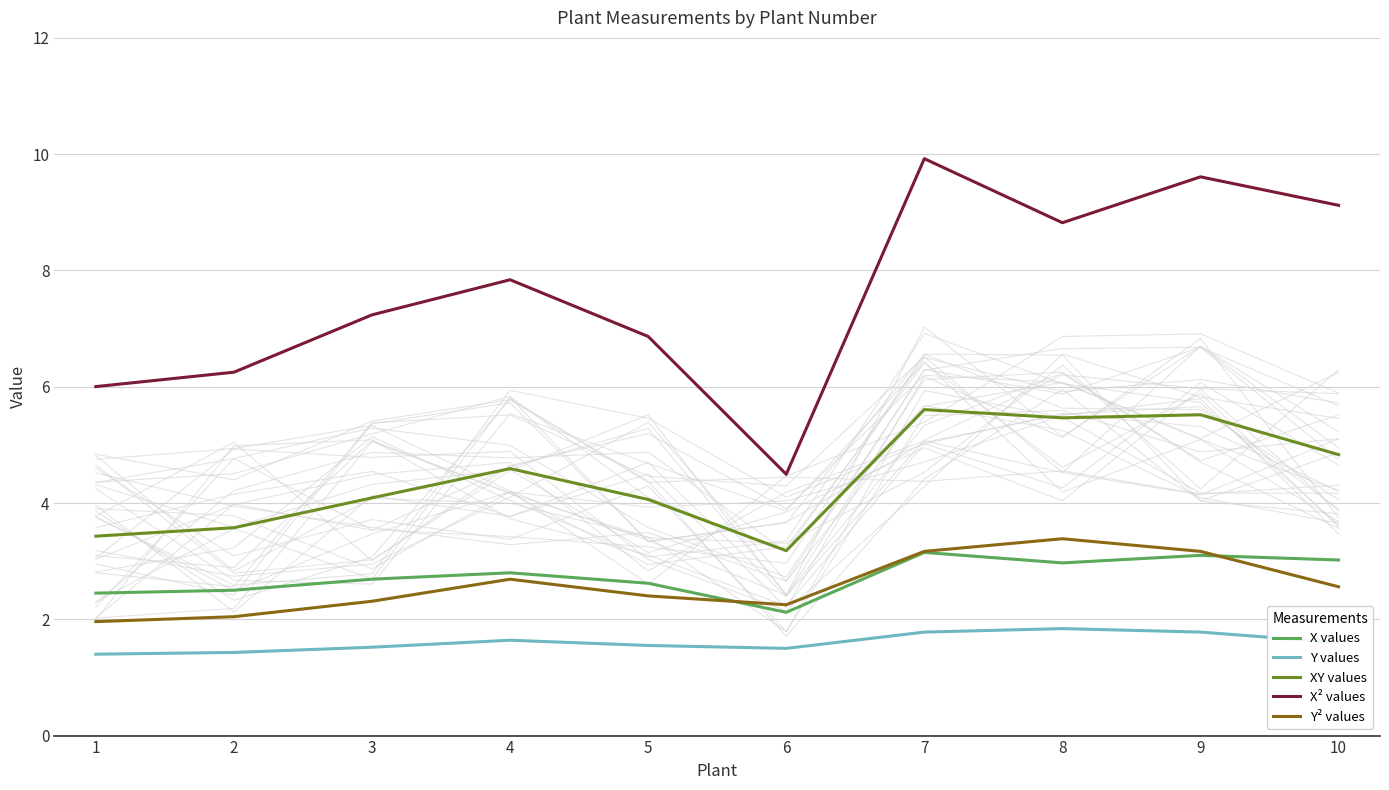

True or false: X² values and Y values cross at least once.

False